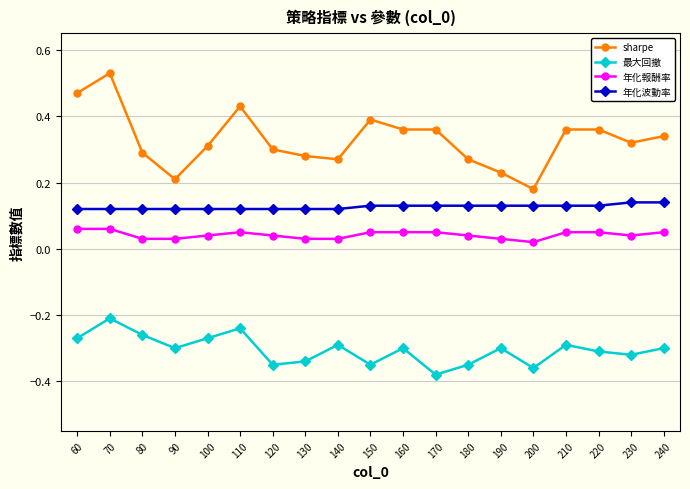

True or false: sharpe has more than 0 points higher than both neighbors.

True